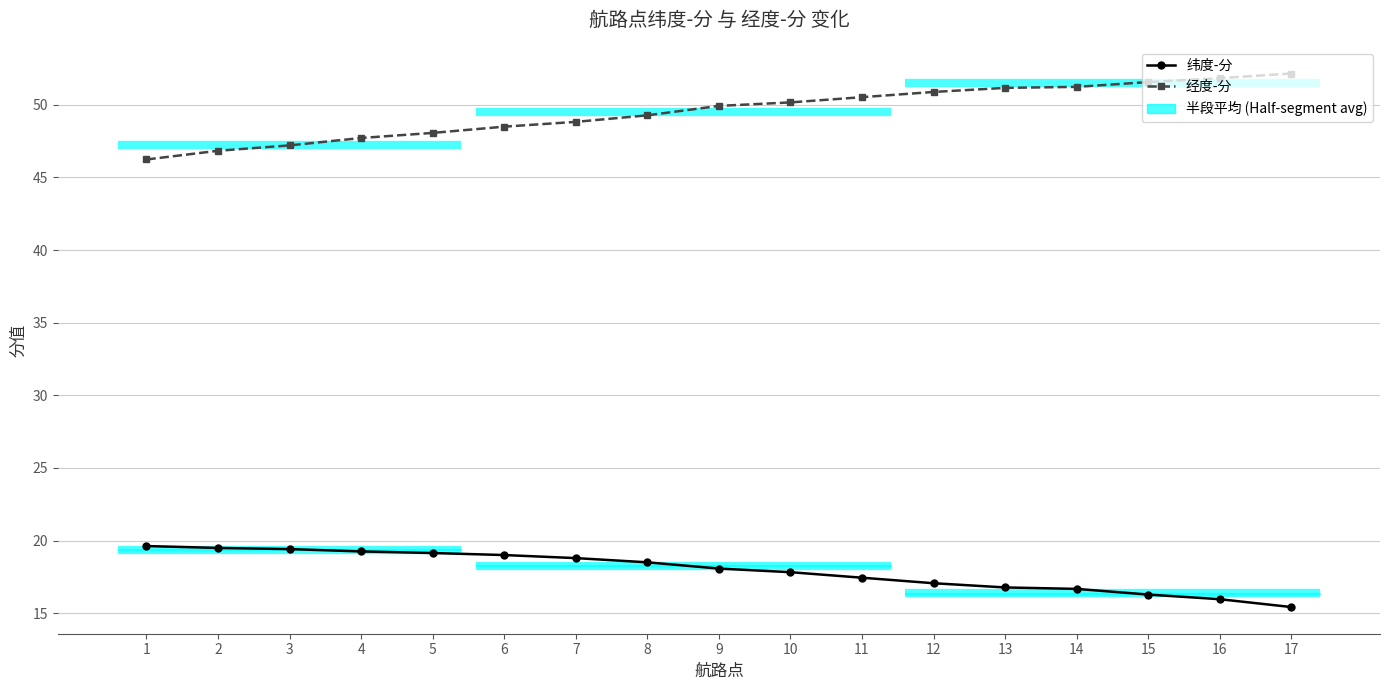

How many values in the 纬度-分 series are below 18?

8